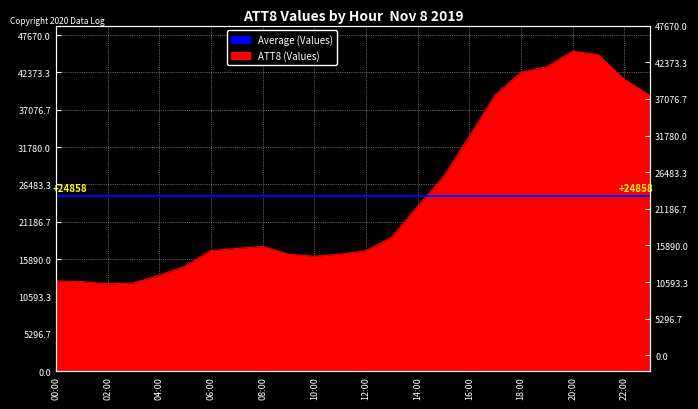

How many lines are shown in the chart?

1